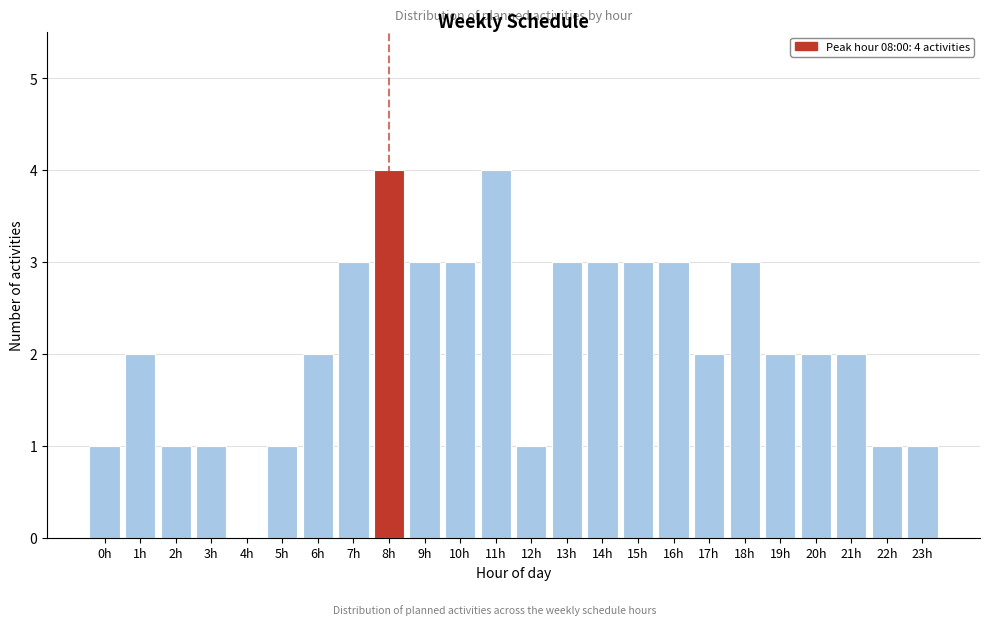

Reading left to right, transcribe all the data shown in this chart.

0h=1	1h=2	2h=1	3h=1	4h=0	5h=1	6h=2	7h=3	8h=4	9h=3	10h=3	11h=4	12h=1	13h=3	14h=3	15h=3	16h=3	17h=2	18h=3	19h=2	20h=2	21h=2	22h=1	23h=1